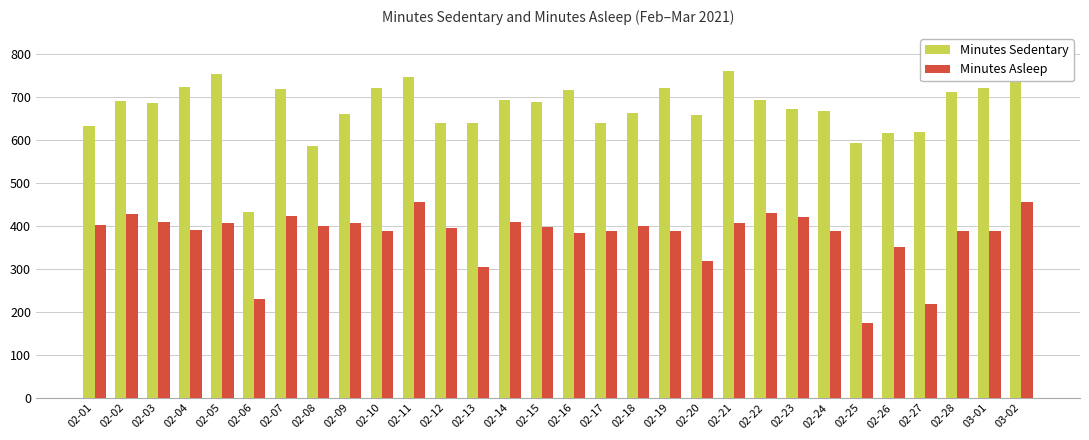

True or false: Minutes Asleep has a value of 74 at 02-25.

False